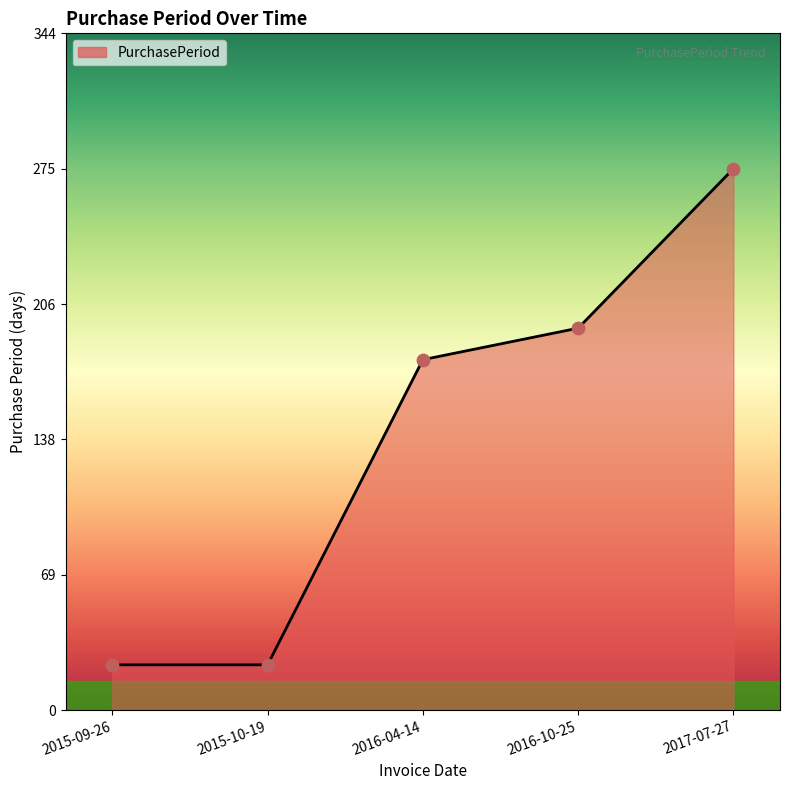

Between 2017-07-27 and 2015-10-19, which is larger?

2017-07-27